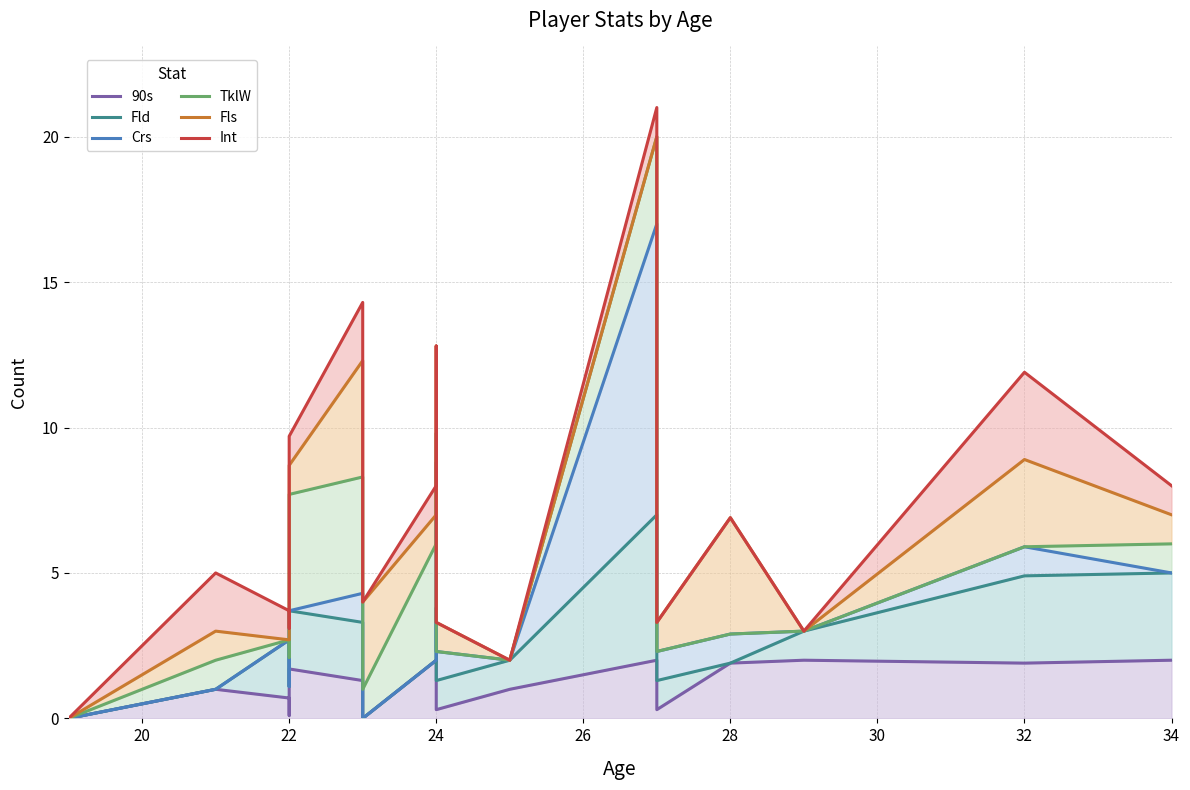

What is the difference between the maximum and minimum values in the Int series?

21.0